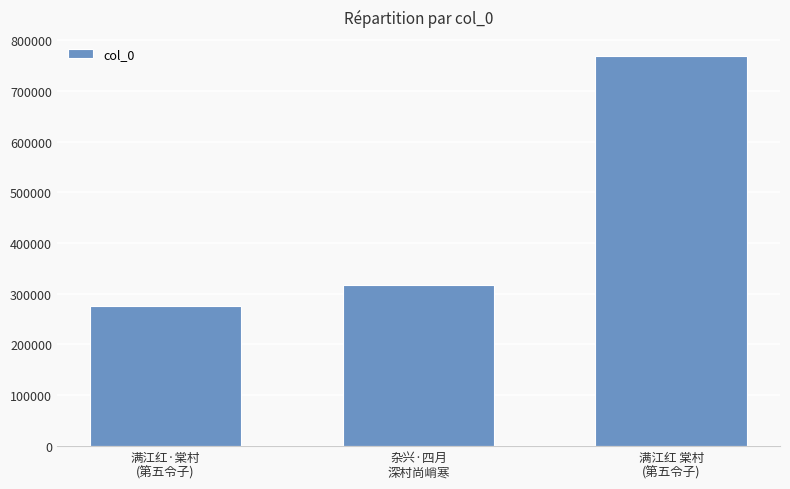

Reading right to left, extract all data points from this chart.

768473	317811	275789